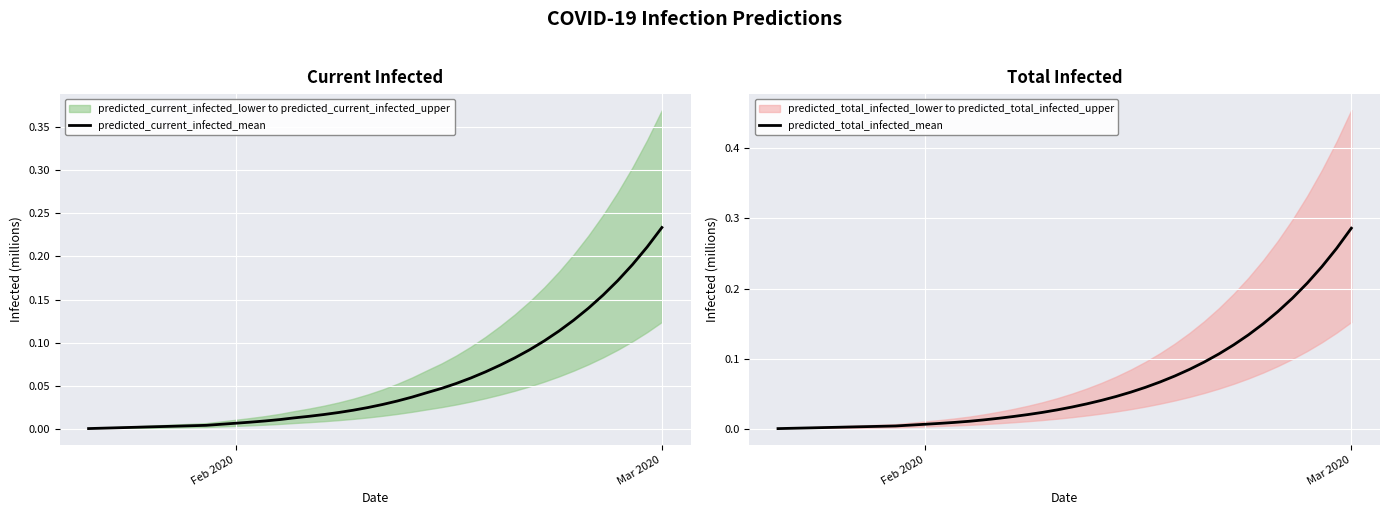

List the series in order of their peak value, highest first.

predicted_total_infected_mean, predicted_current_infected_mean